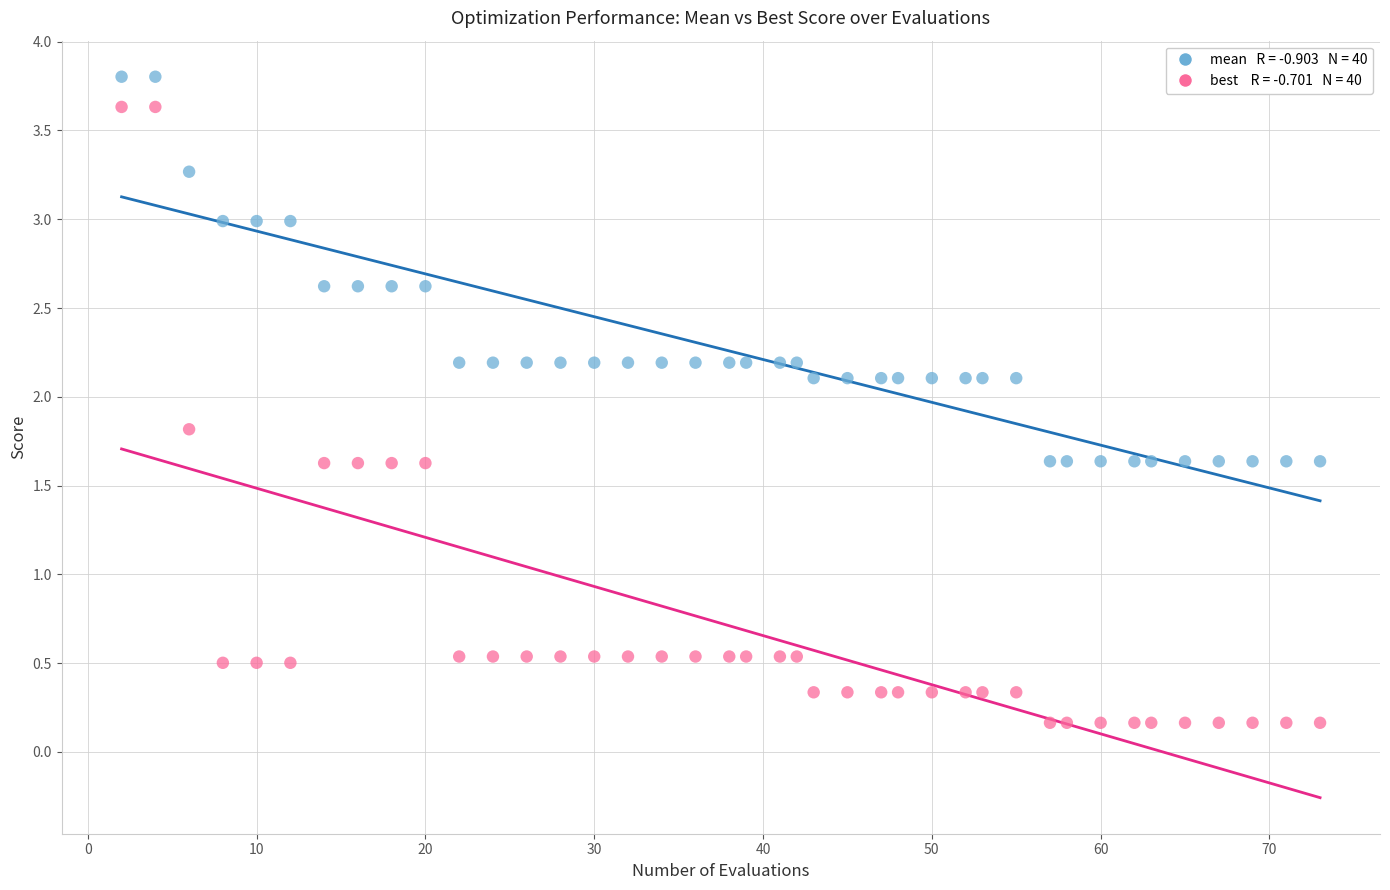

Across all data points, what is the range of Y values (max minus min)?

3.6